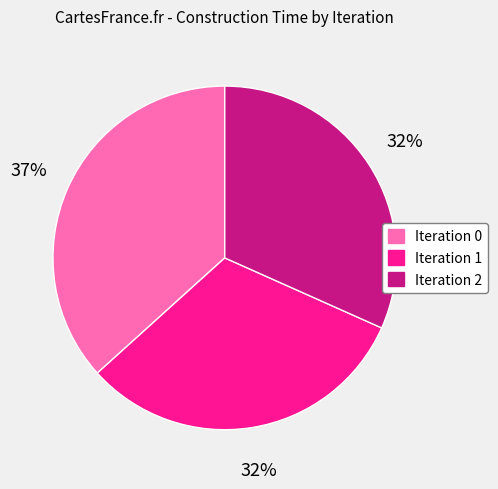

To the nearest percent, what is the difference between the largest and smallest slice percentages?

5%